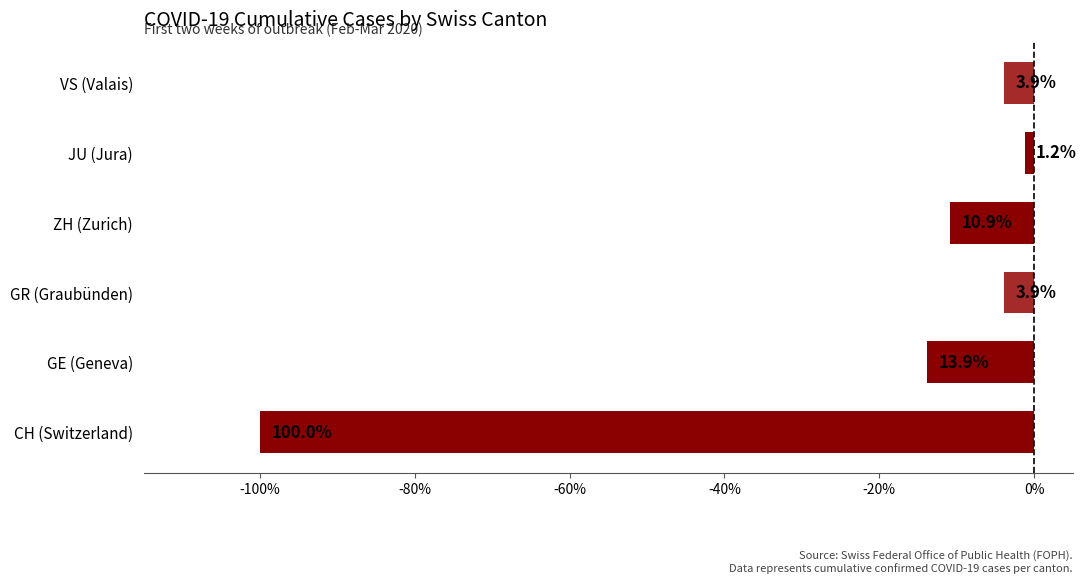

How many bars are there in total?

6